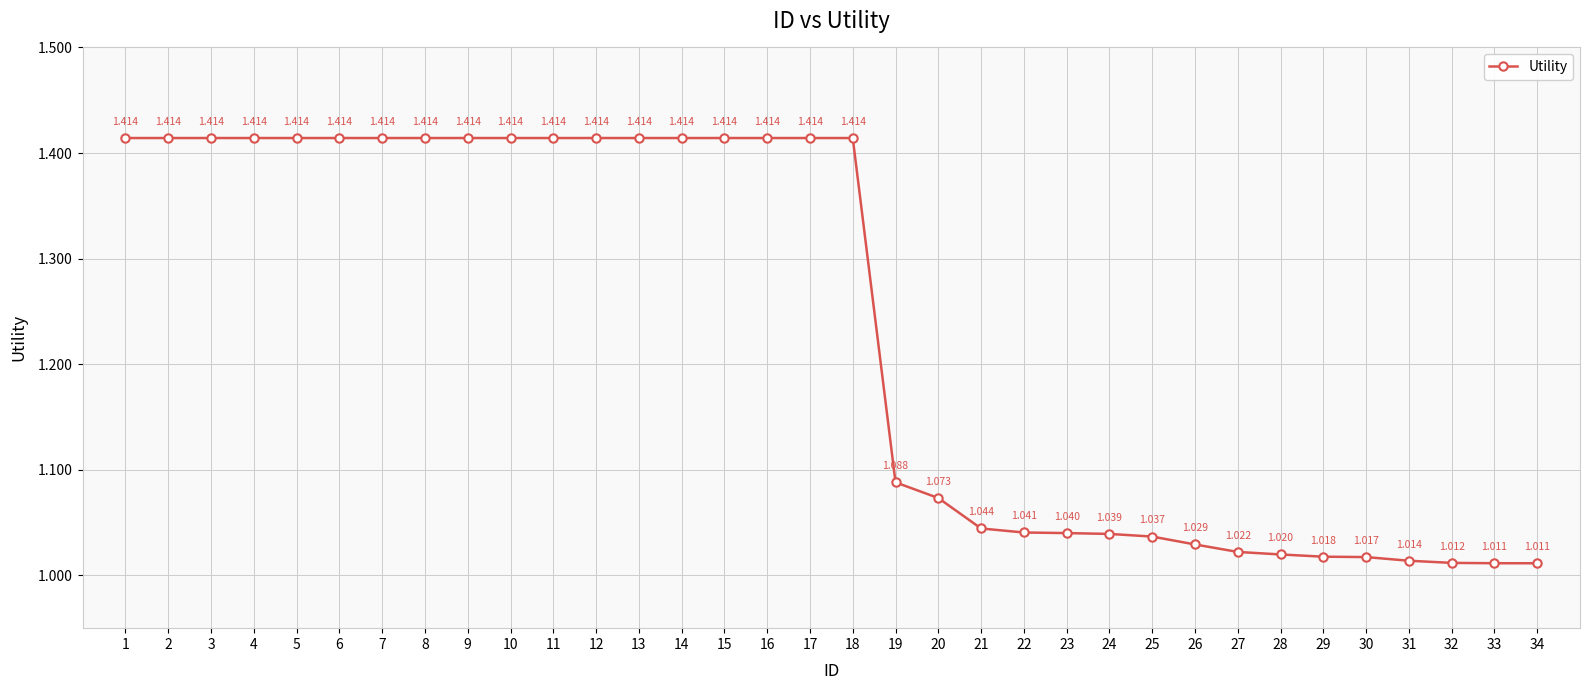

How many lines are shown in the chart?

1